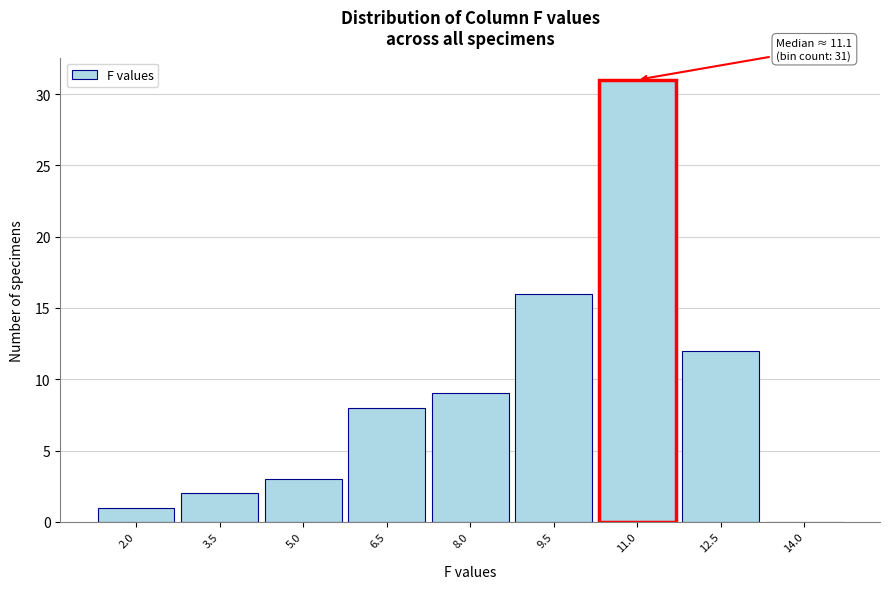

Reading left to right, what are all the values shown in this chart?

2.0=1	3.5=2	5.0=3	6.5=8	8.0=9	9.5=16	11.0=31	12.5=12	14.0=0